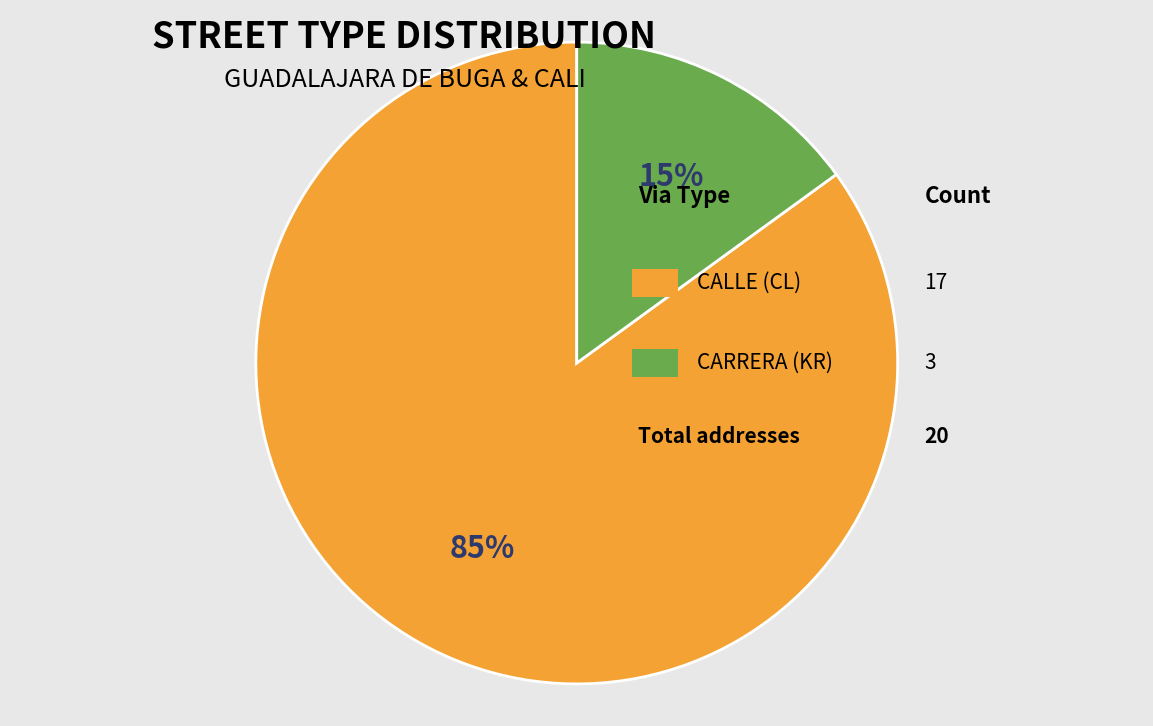

To the nearest percent, what is the difference between the largest and smallest slice percentages?

70%